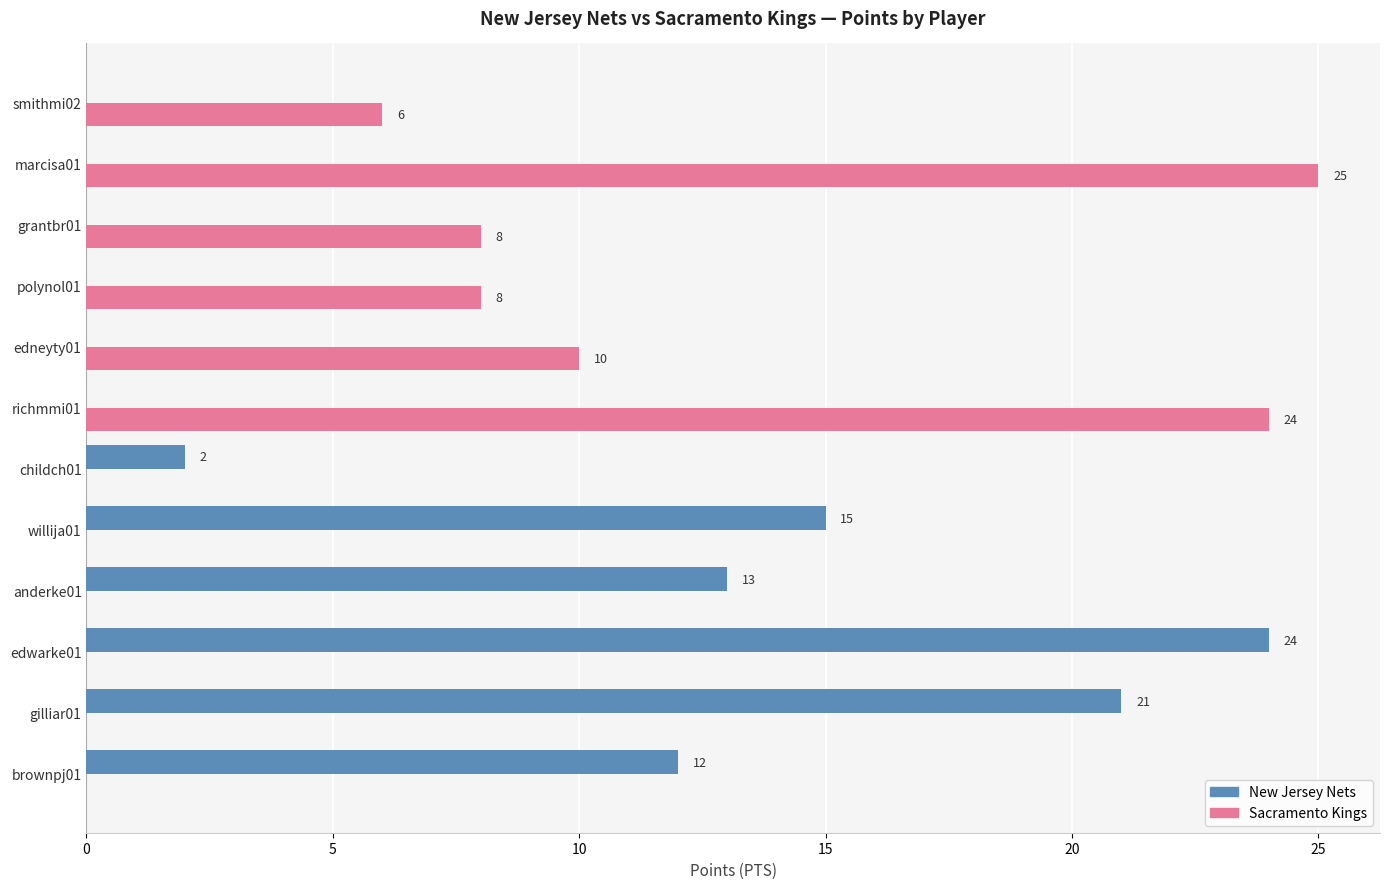

True or false: Sacramento Kings has a value of 2 at polynol01.

False